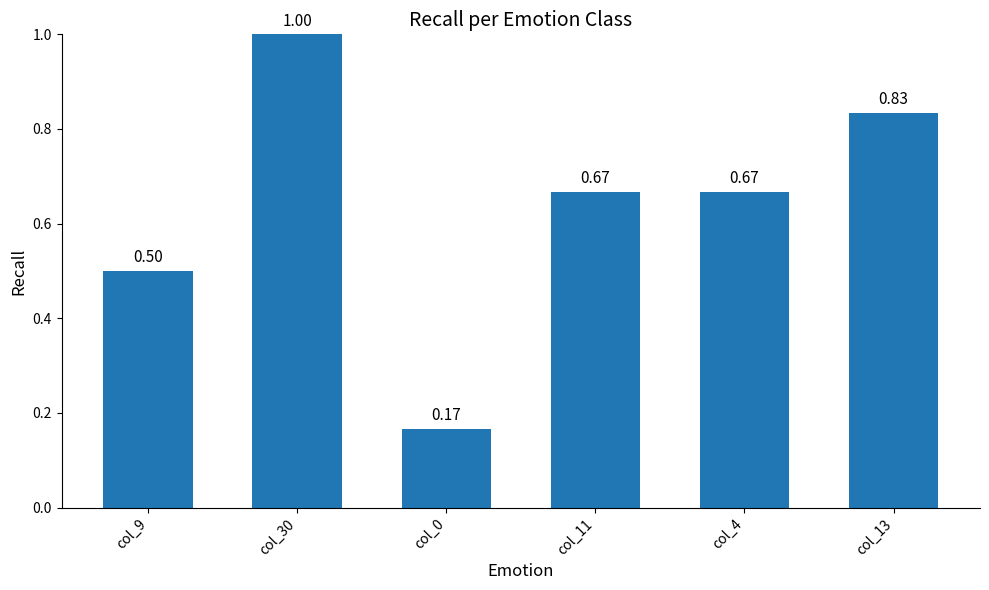

What is the sum of all values?

3.8